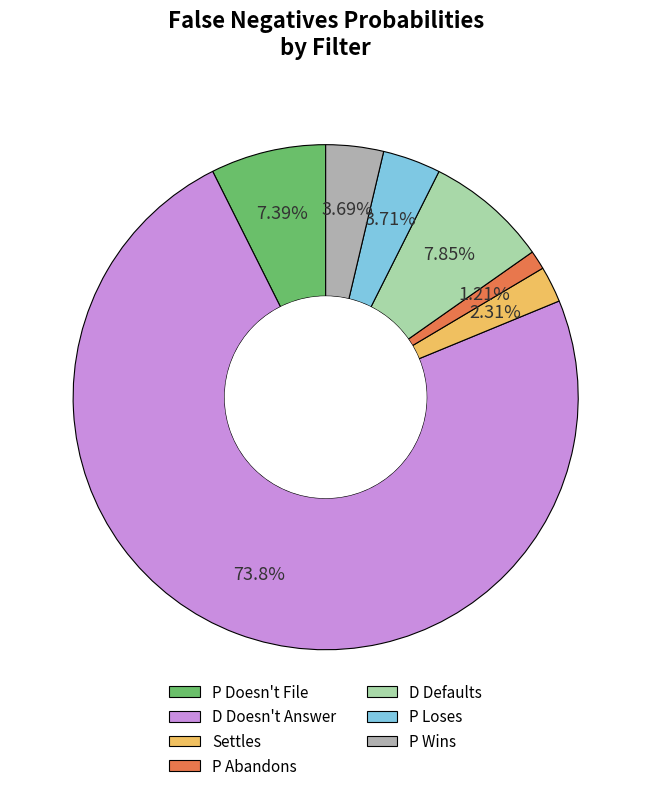

How many segments does this pie chart have?

7